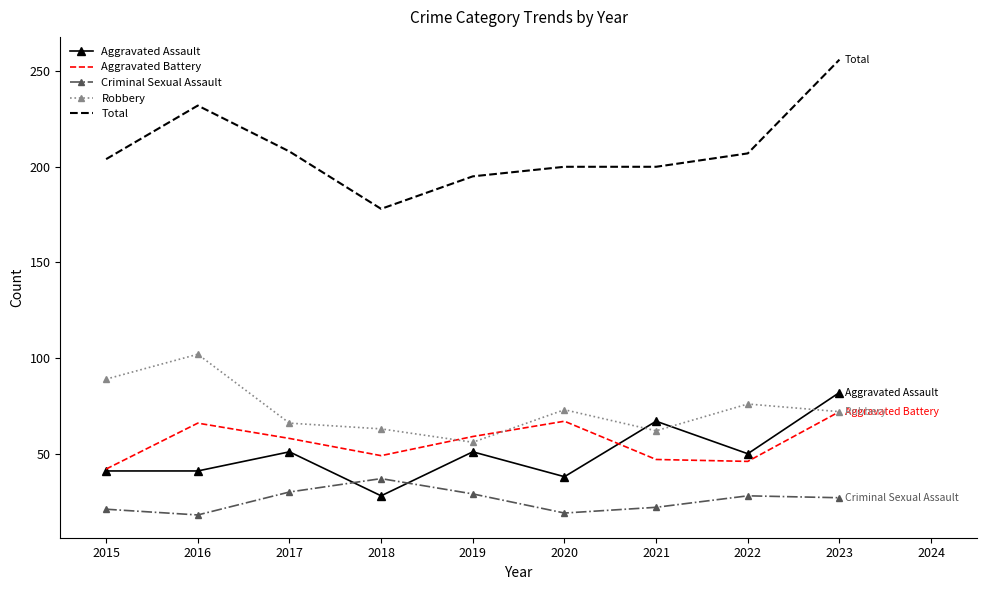

True or false: Criminal Sexual Assault and Aggravated Battery intersect in this chart.

False